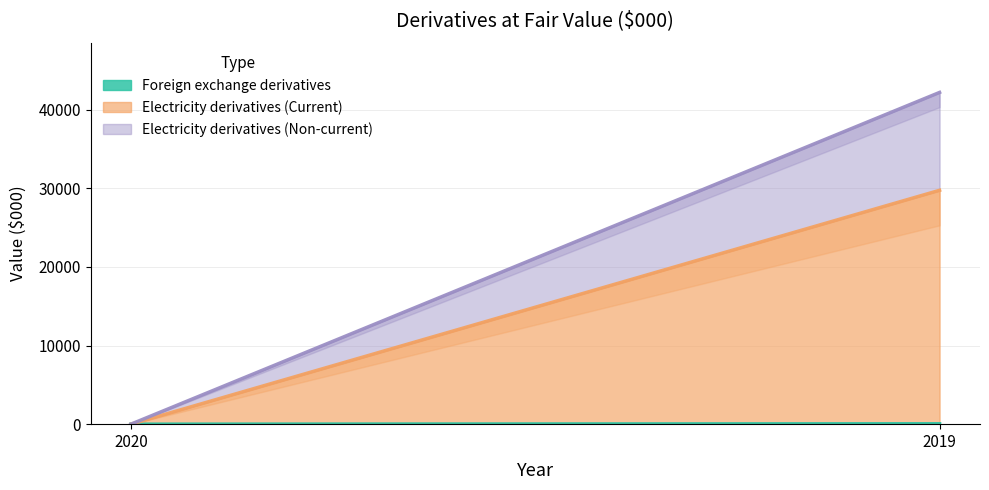

Does the chart have visible grid lines?

Yes